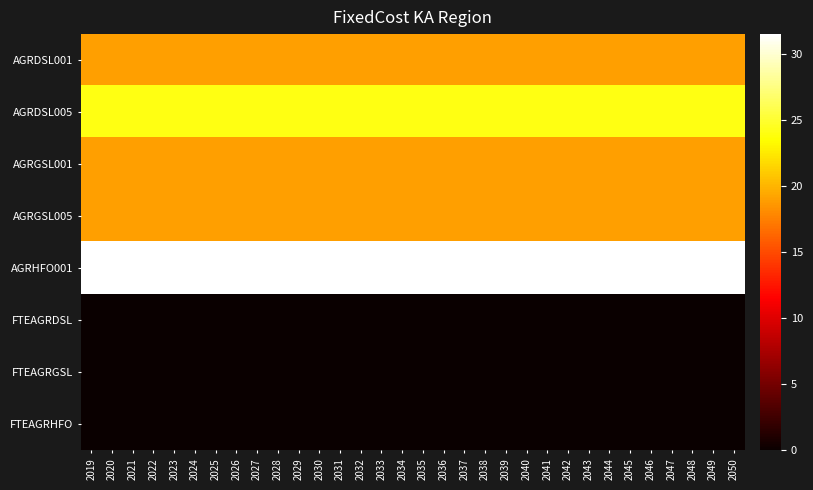

What is the total value across all series at 2029?

112.5